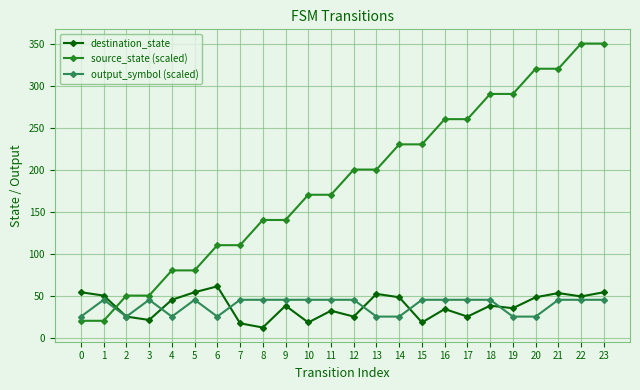

Rank the series at 13 from highest to lowest value.

source_state (scaled), destination_state, output_symbol (scaled)